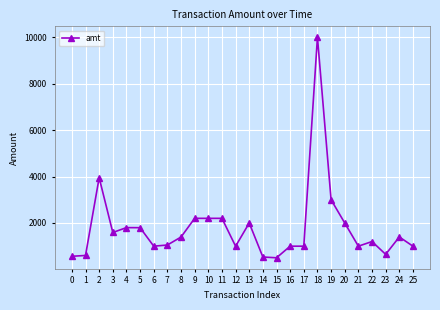

What is the value of the 5th point from the left?

1800